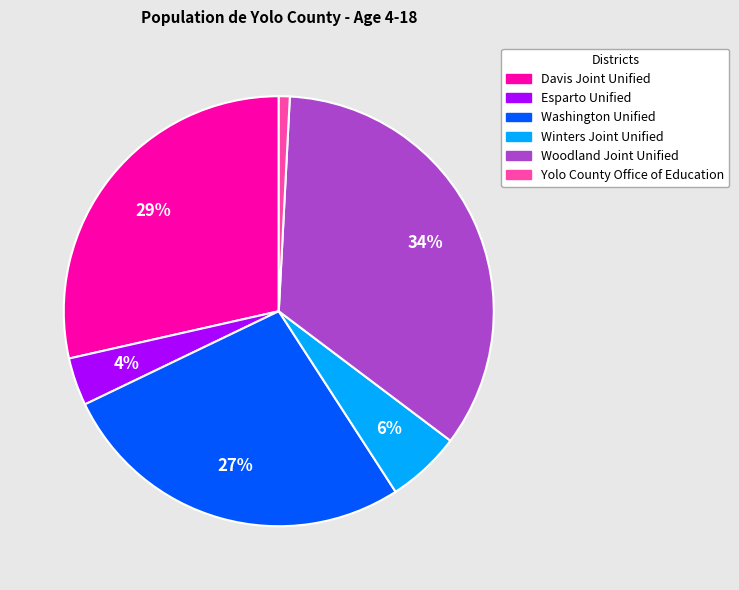

What is the ratio of the value at Esparto Unified to the value at Woodland Joint Unified?

0.1